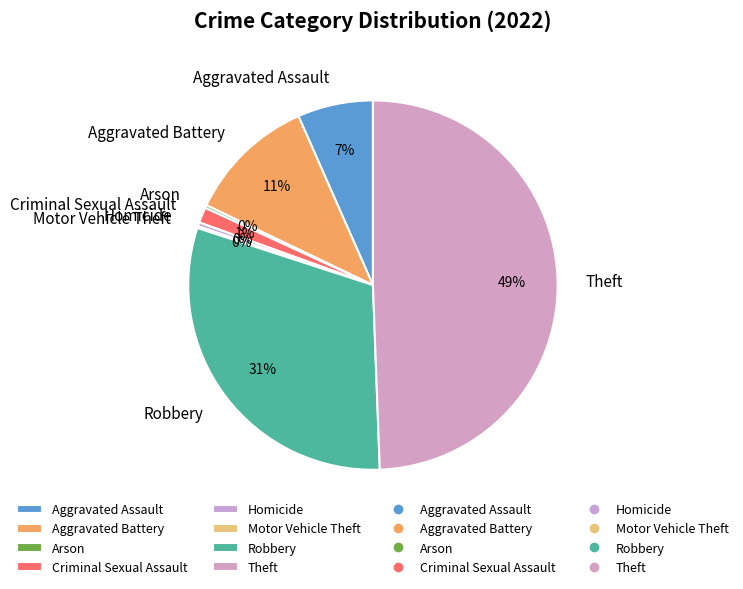

Is Aggravated Assault the majority of the pie?

No